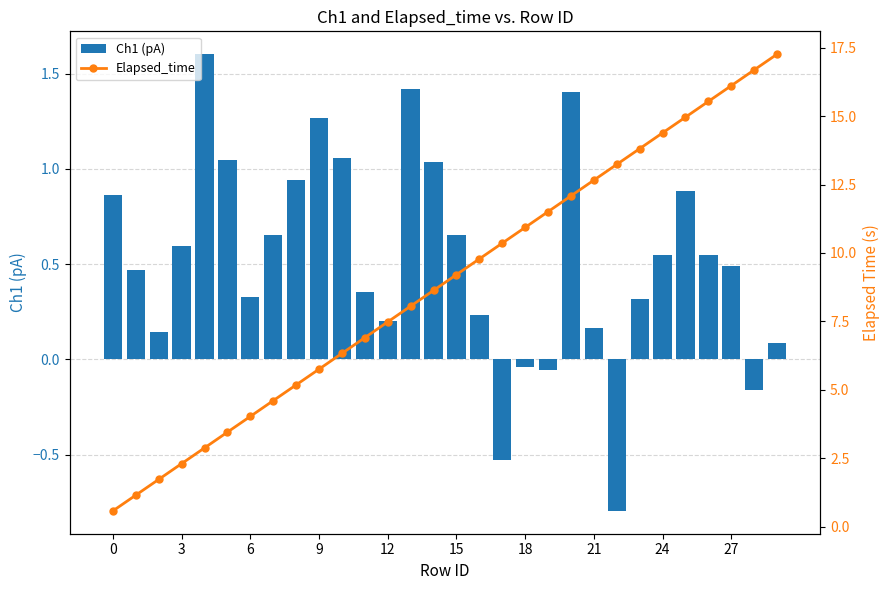

What is the label of the 17th bar from the left?

16